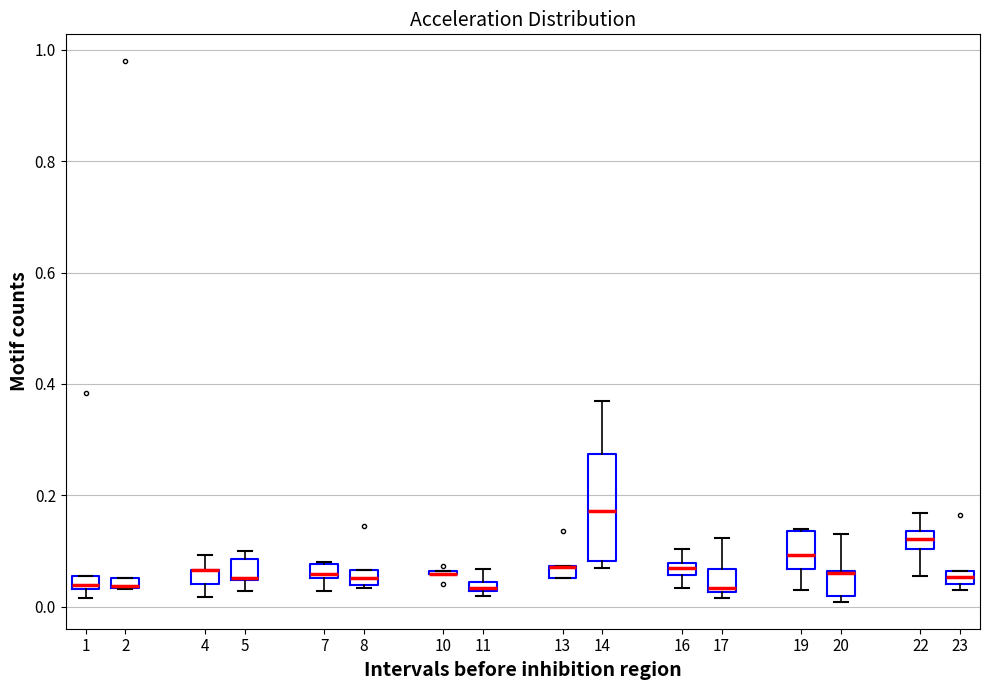

Comparing the boxes themselves (not the whiskers), which one is the tallest?

14